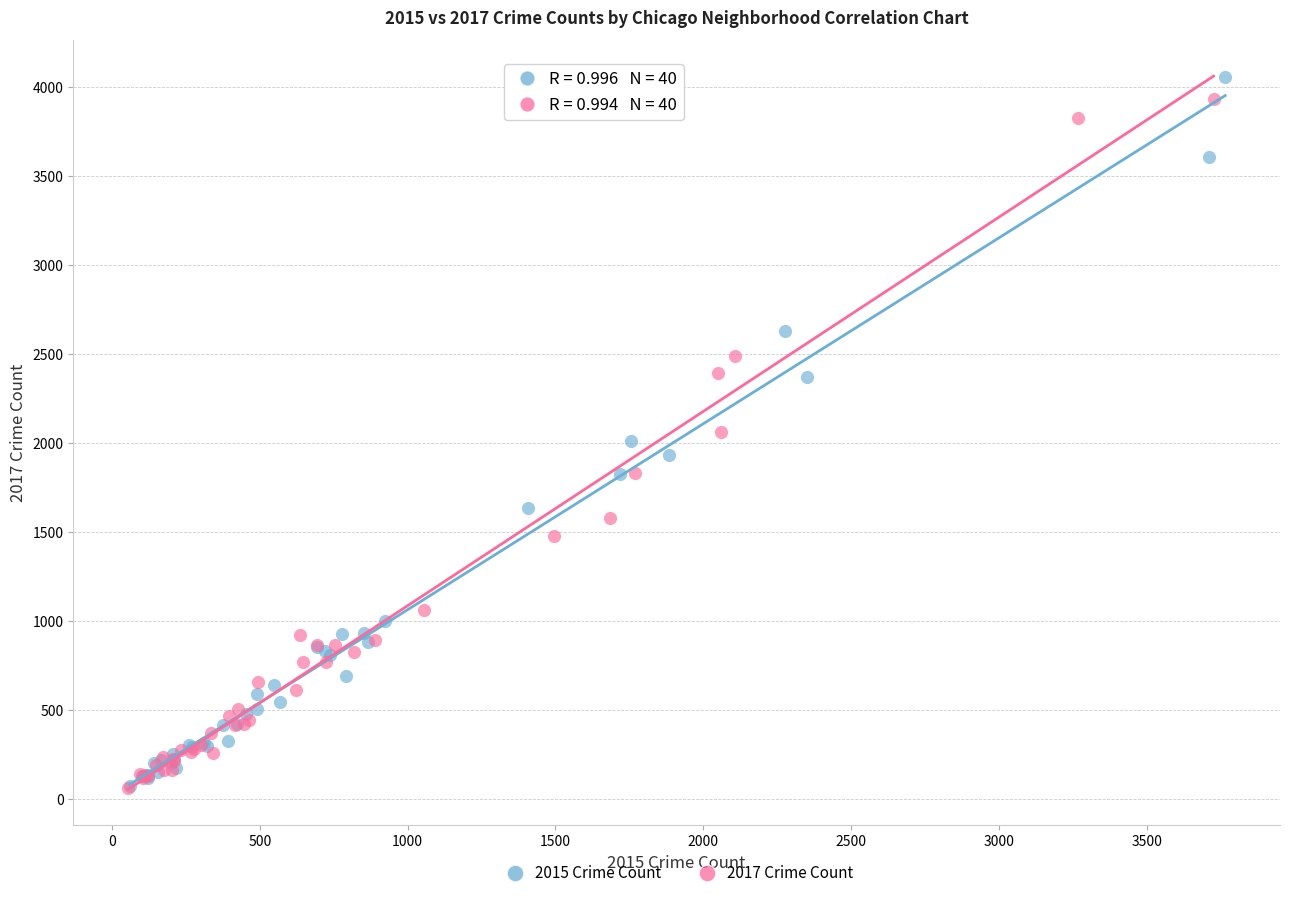

What are all the series names shown in the legend?

2015 Crime Count, 2017 Crime Count